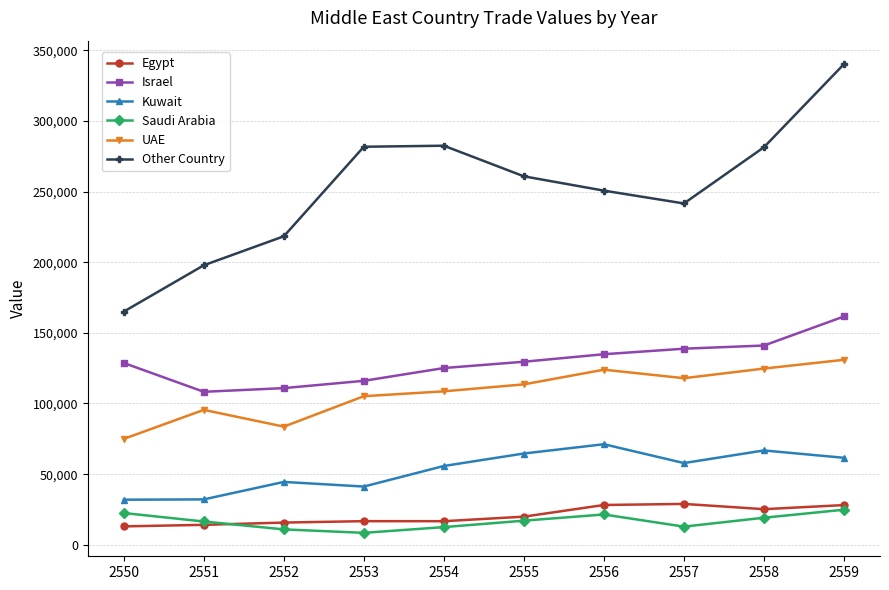

What value does the Other Country series have at 2550?

165039